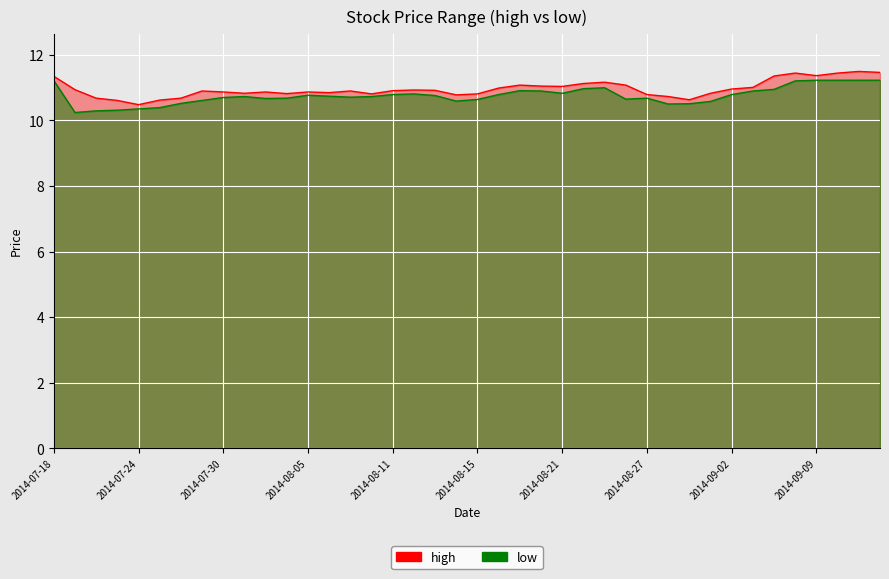

At which category is the sum across all series the highest?

2014-09-11